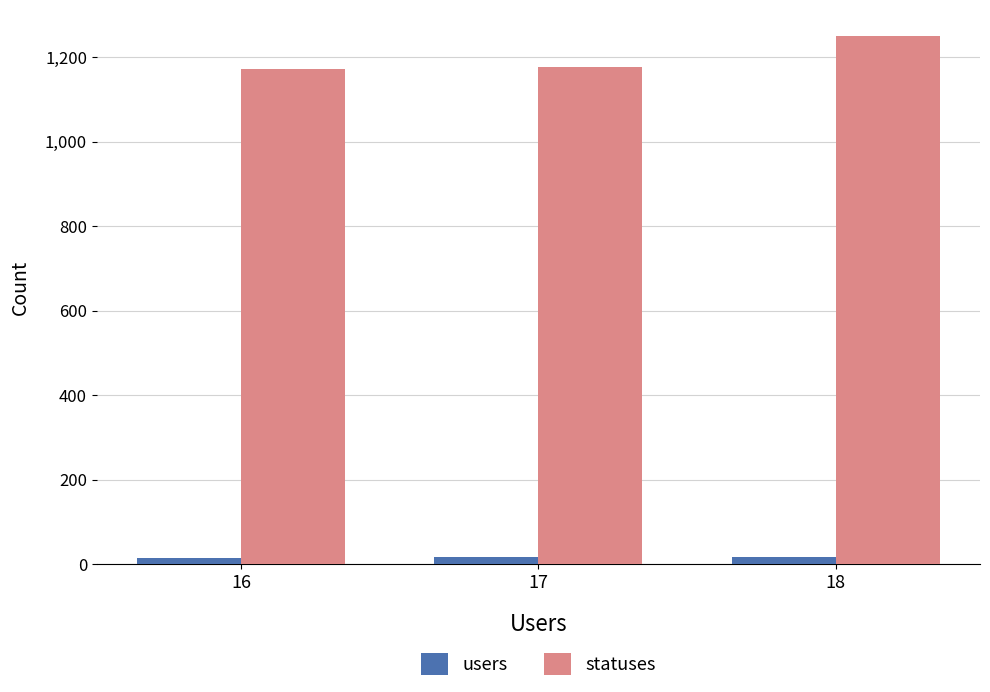

What is the difference between the statuses values at 18 and 17?

73